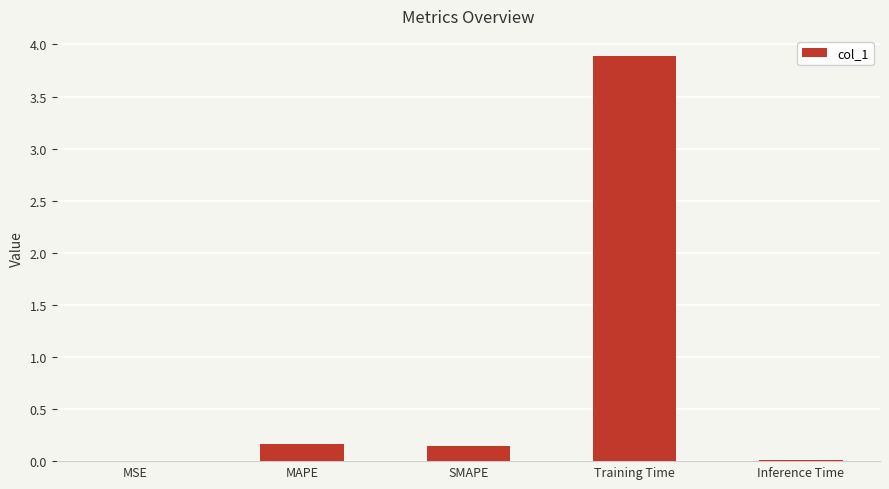

What is the sum of all values?

4.2